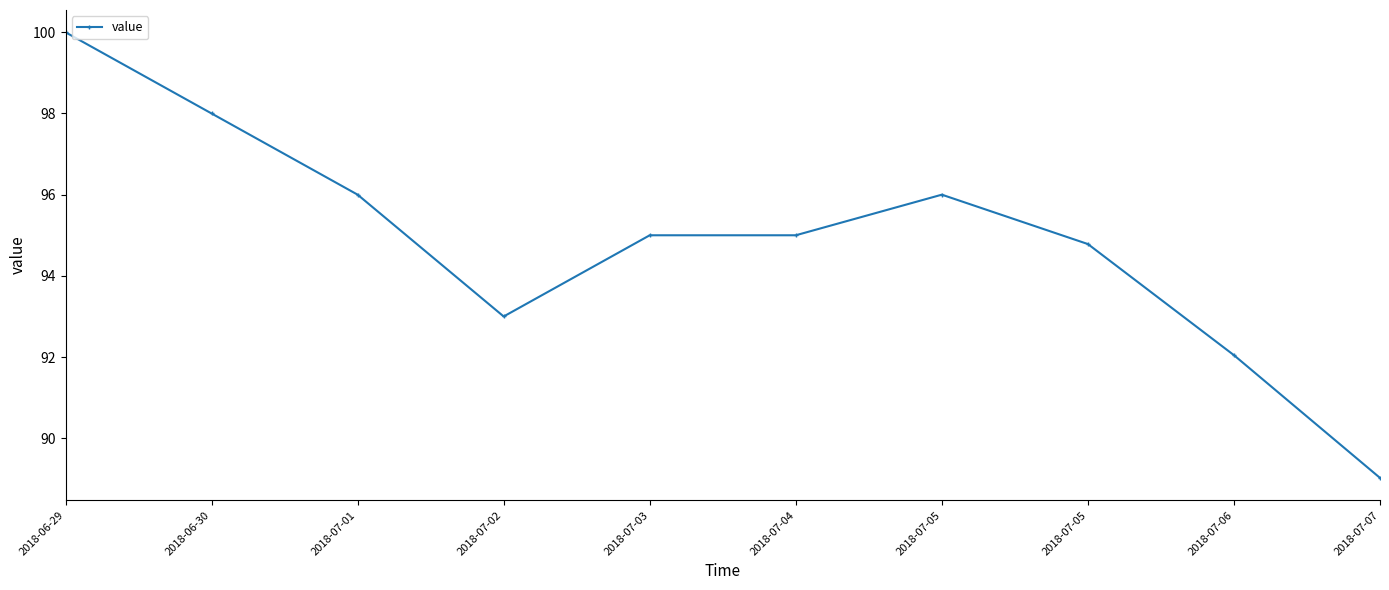

True or false: the data has more than 2 interior local peaks.

False